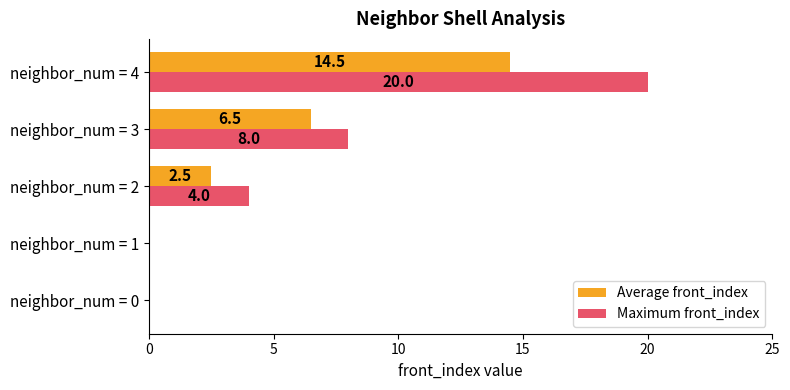

True or false: Maximum front_index has a value of 0.0 at neighbor_num = 1.

True